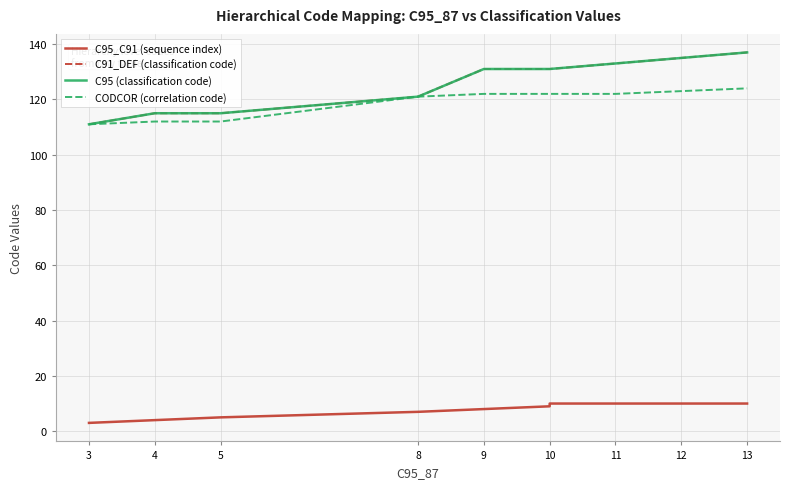

Between 12 and 9, which is larger?

12